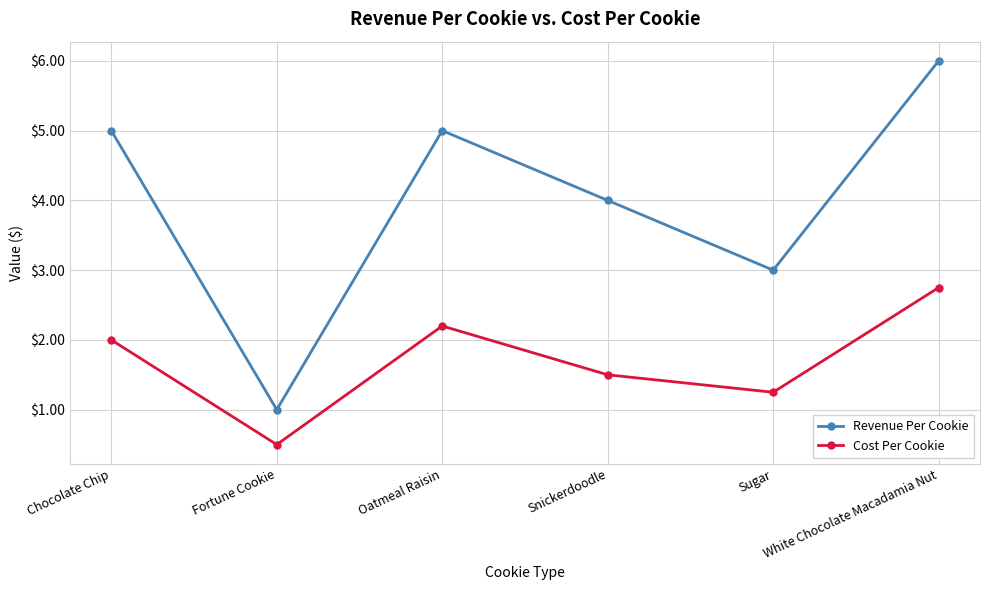

Which series has the largest total across all categories?

Revenue Per Cookie